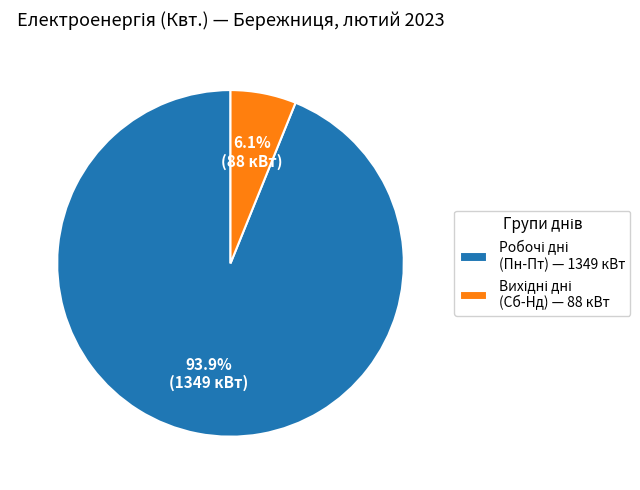

Is there a majority slice in this chart?

Yes